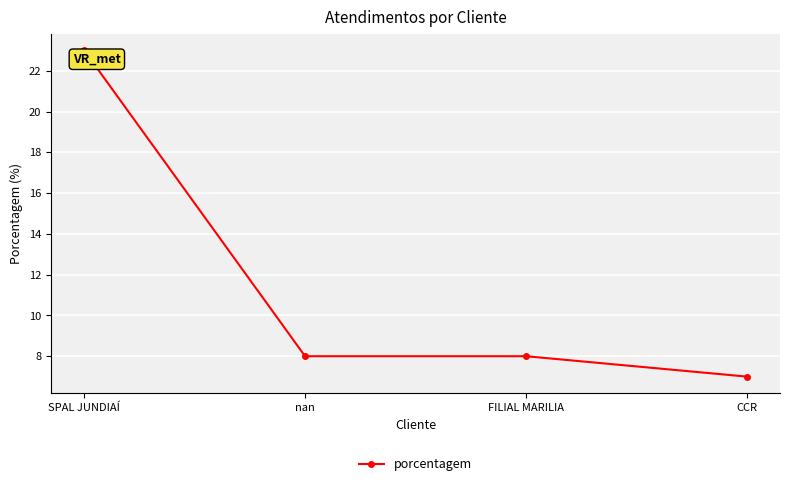

What is the label of the 3rd point from the left?

FILIAL MARILIA